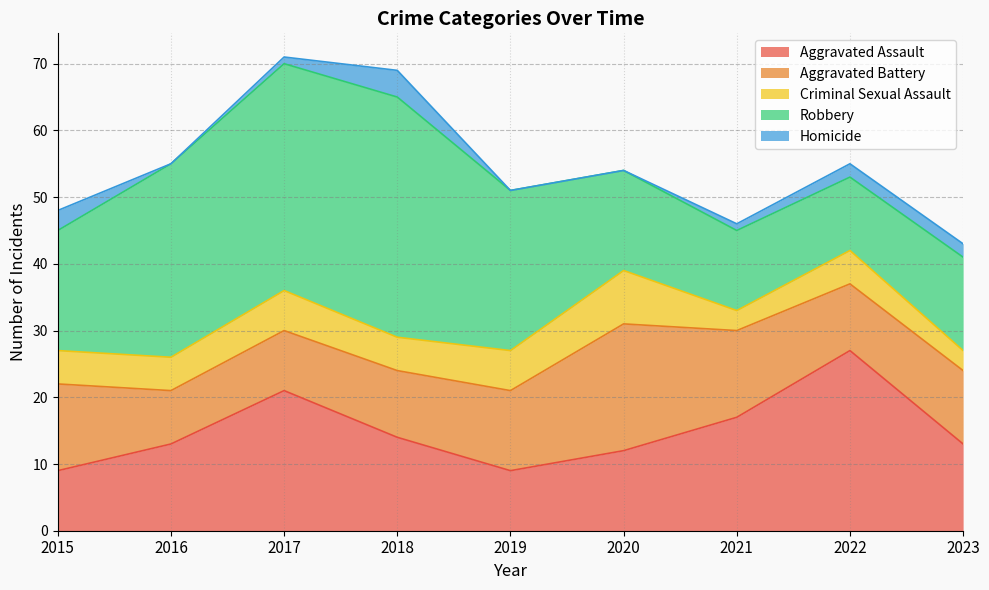

The value of Aggravated Assault at 2018 is 14. True or false?

True